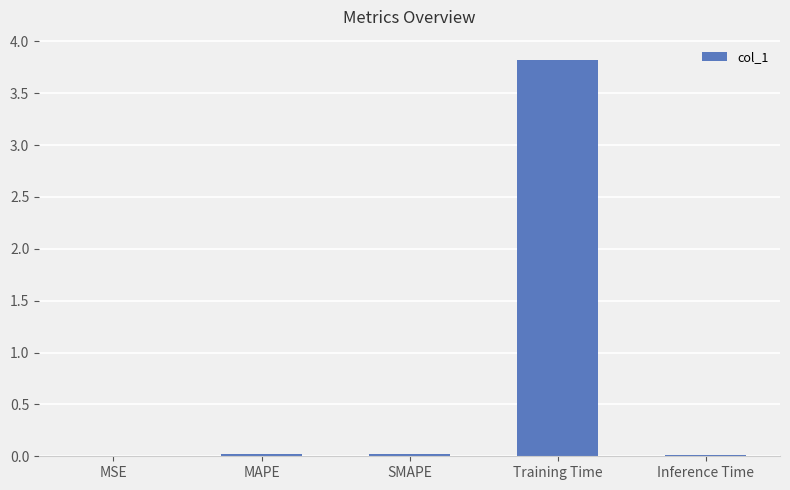

True or false: the data shows 0.0 at MSE.

True